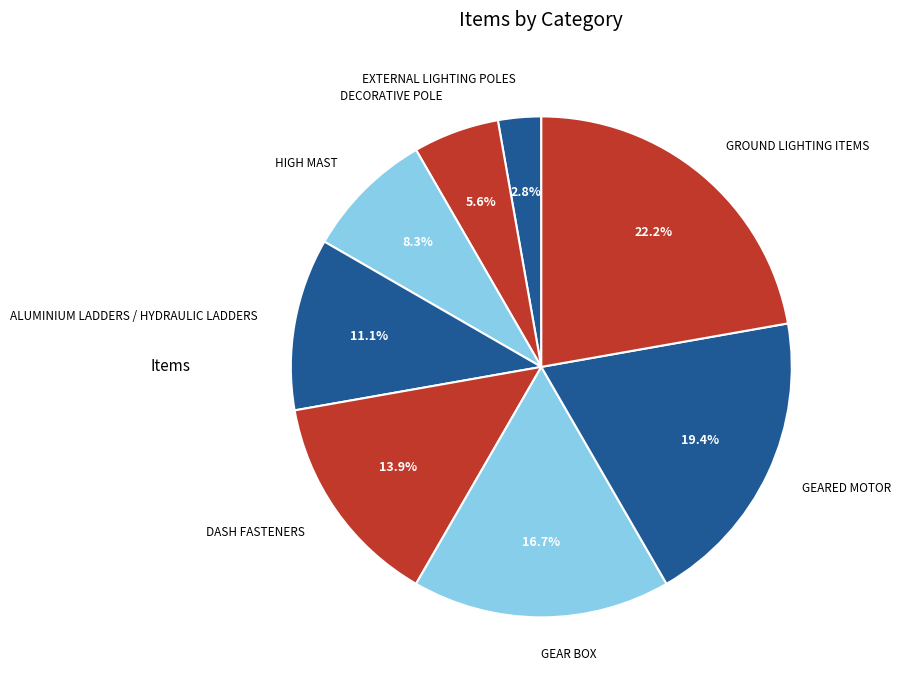

What percentage is the EXTERNAL LIGHTING POLES slice, to the nearest percent?

3%